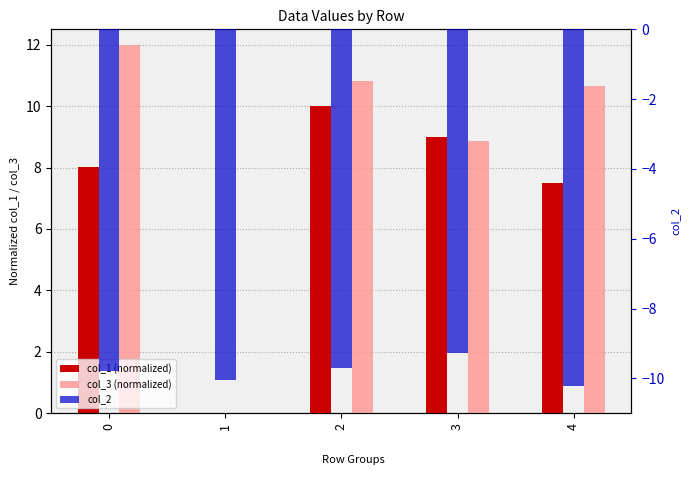

Reading left to right, transcribe all the data shown in this chart.

col_1 (normalized): 8.0	0.0	10.0	9.0	7.5
col_3 (normalized): 12.0	0.0	10.8	8.9	10.7
col_2: -9.8	-10.0	-9.7	-9.3	-10.2